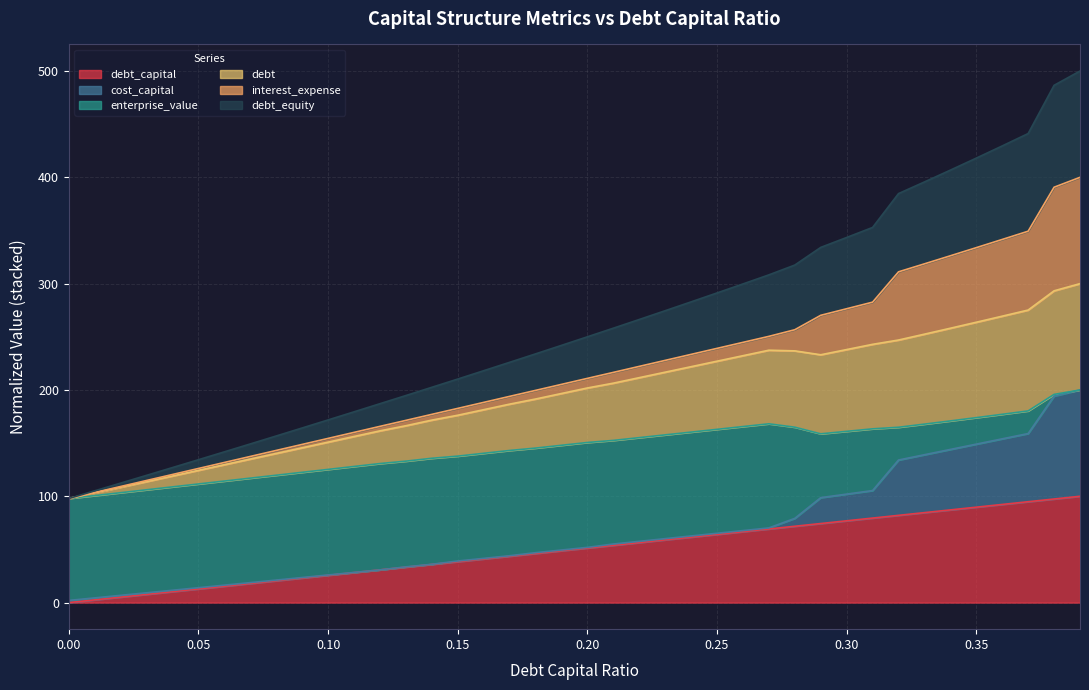

What is the difference between the second highest and second lowest values in the debt series?

190.0